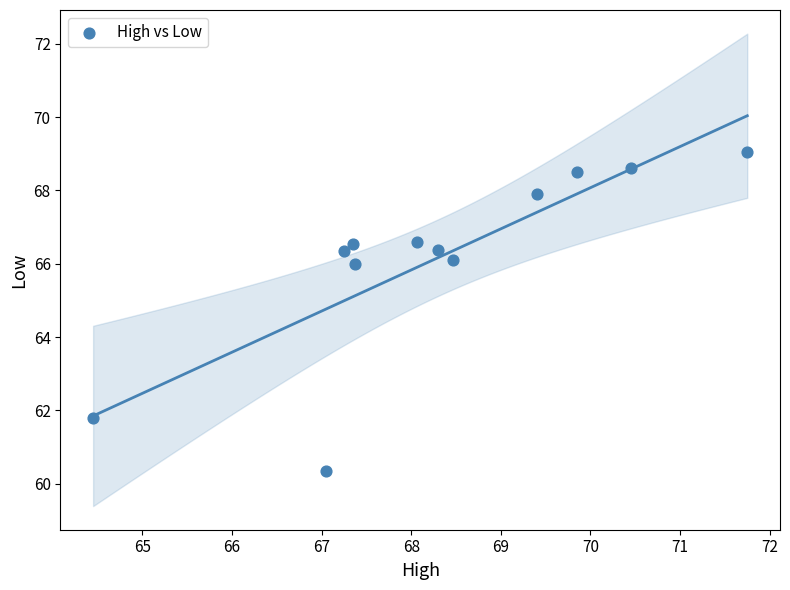

What is the range of X values (max minus min)?

7.3